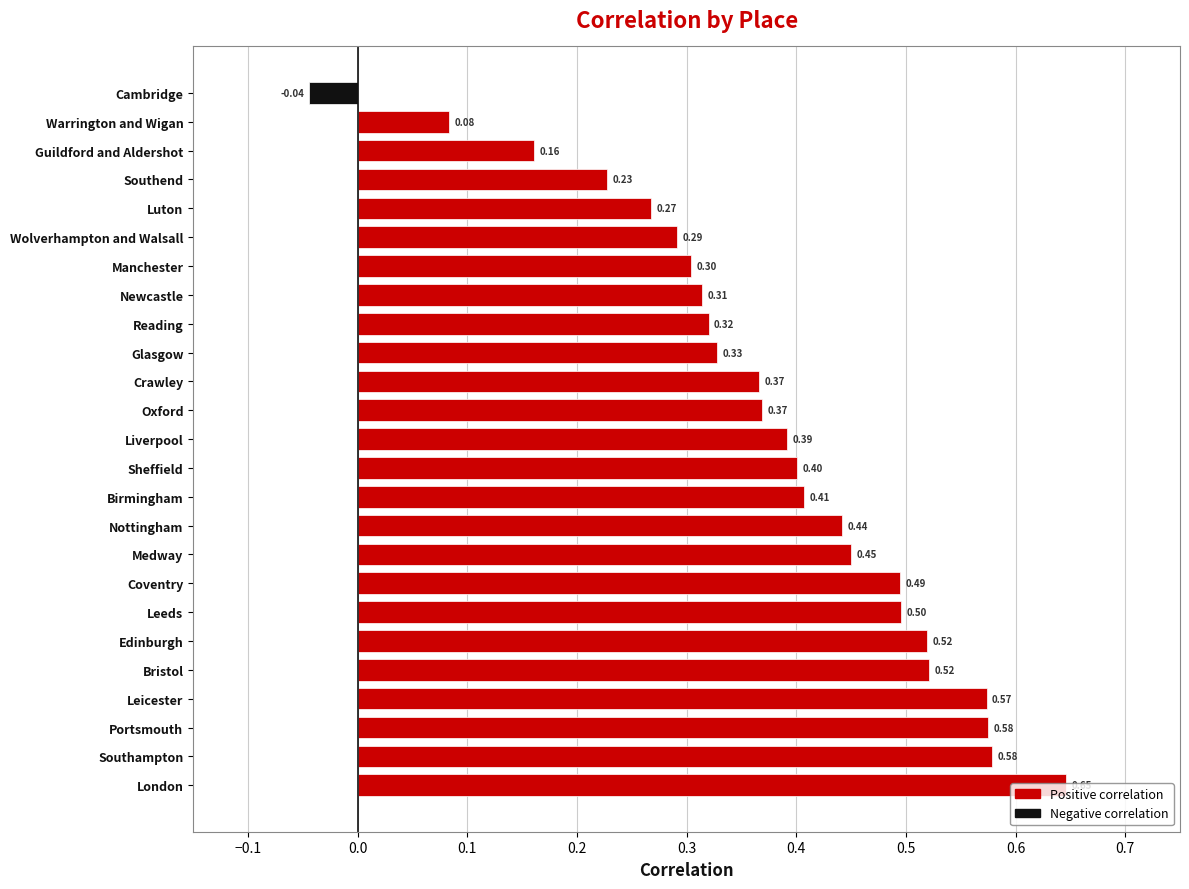

Which label corresponds to the largest value in the chart?

London